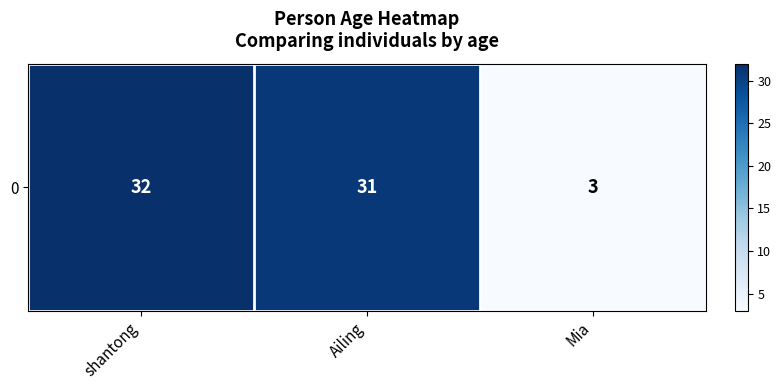

Count the number of categories in the chart.

3